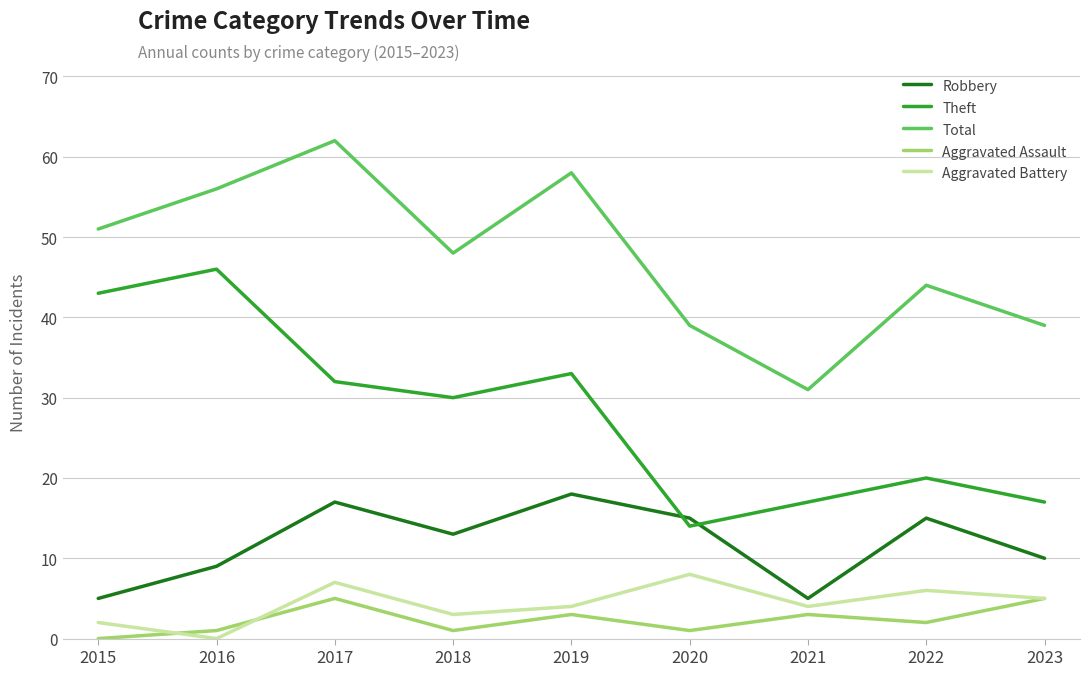

True or false: Theft and Total intersect in this chart.

False